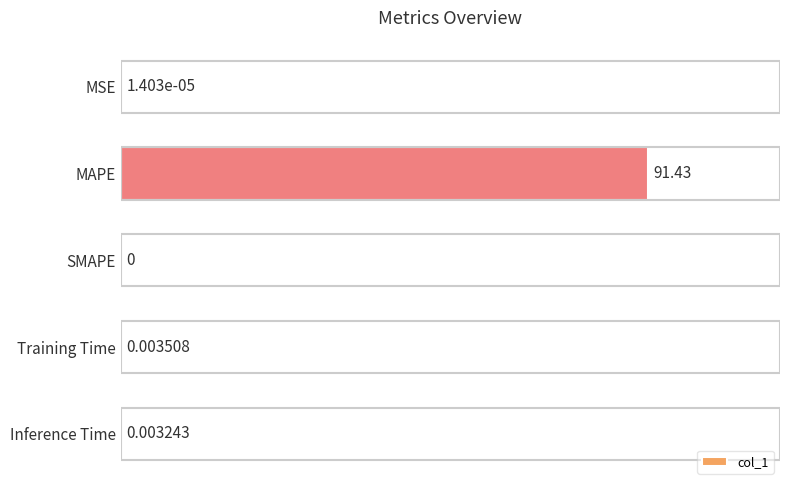

Between Inference Time and MAPE, which is larger?

MAPE